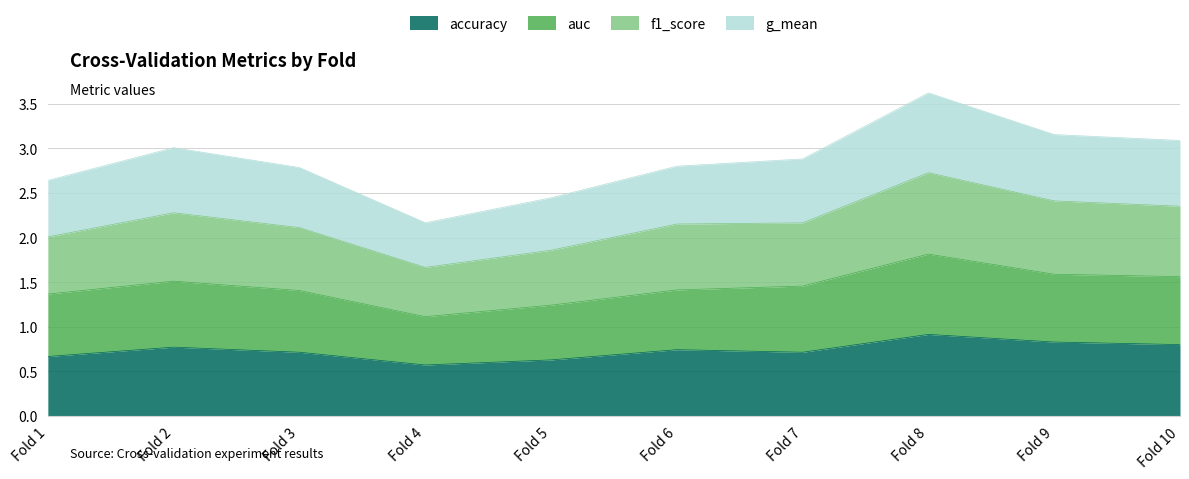

Is it true that accuracy equals 1.0 at Fold 6?

False